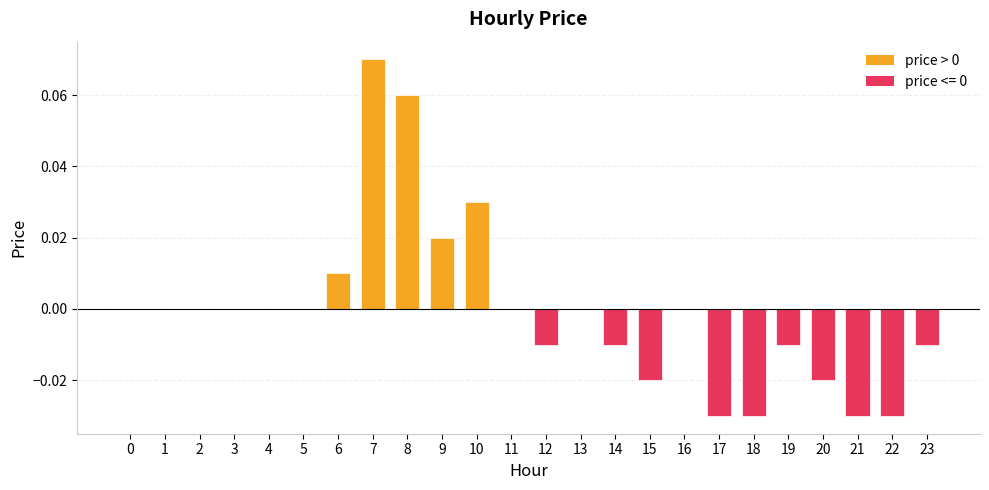

The chart shows a value of 0.0 at 11. True or false?

True